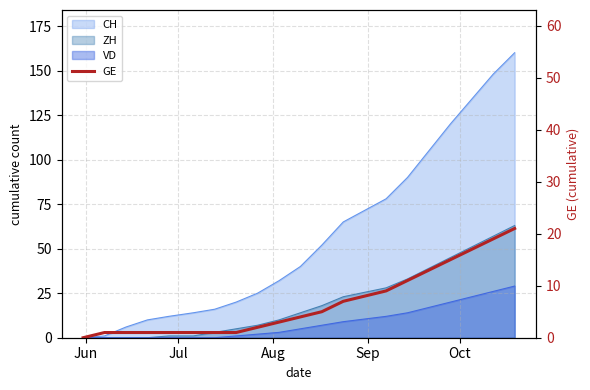

What is the average value?

7